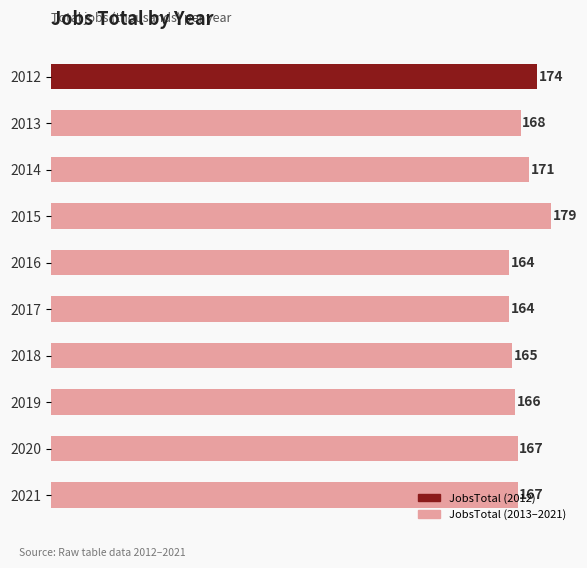

True or false: the data shows 179 at 2015.

True